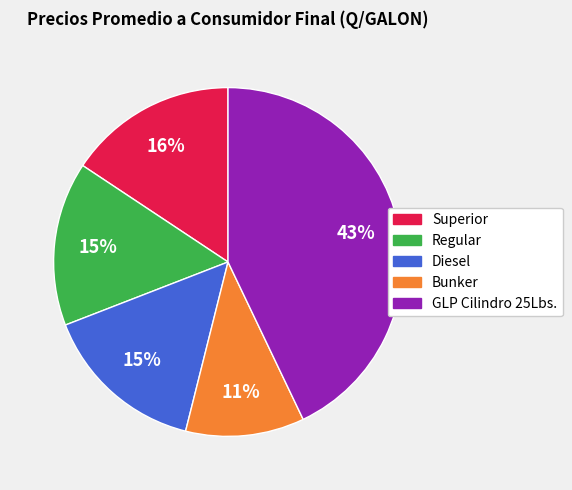

The Regular slice represents 15% of the pie. True or false?

True